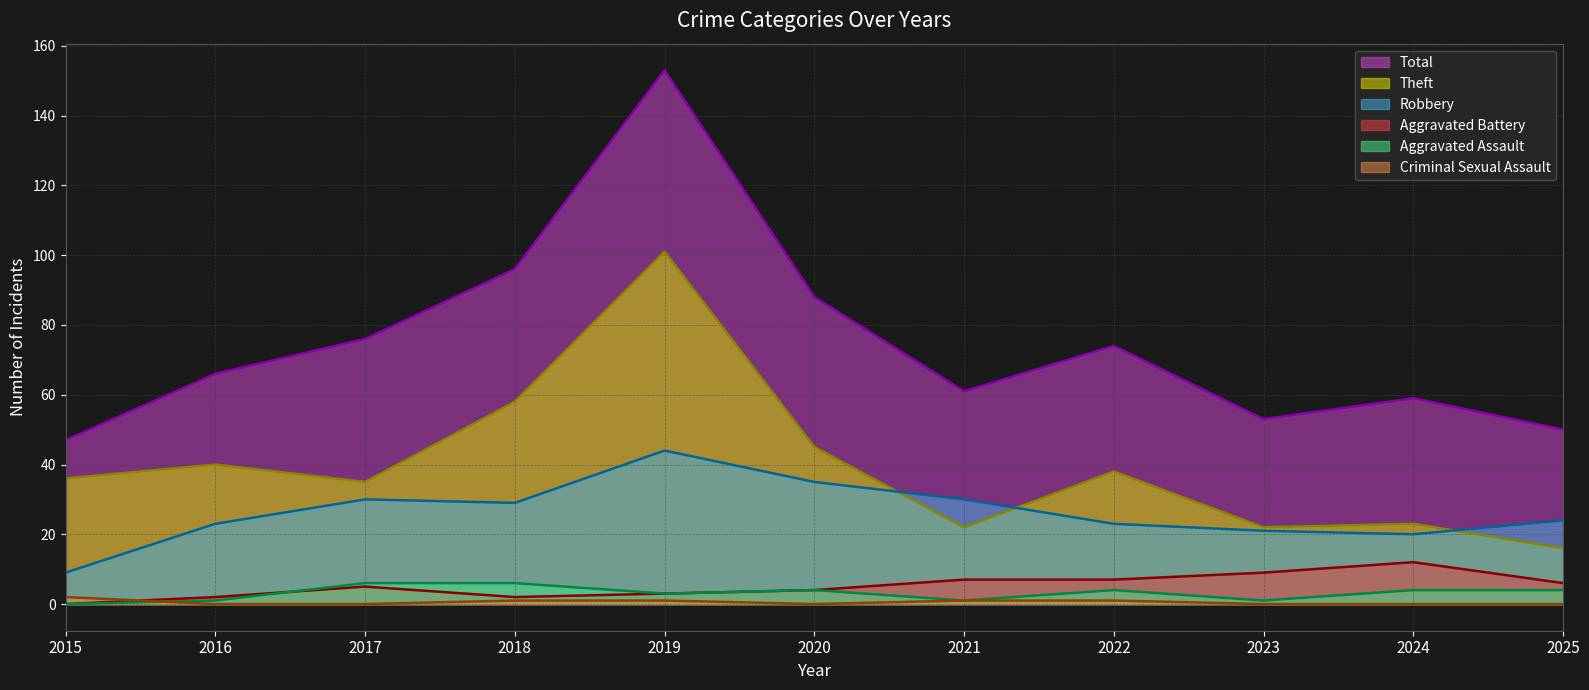

What is the difference between the maximum and minimum values in the Criminal Sexual Assault series?

2